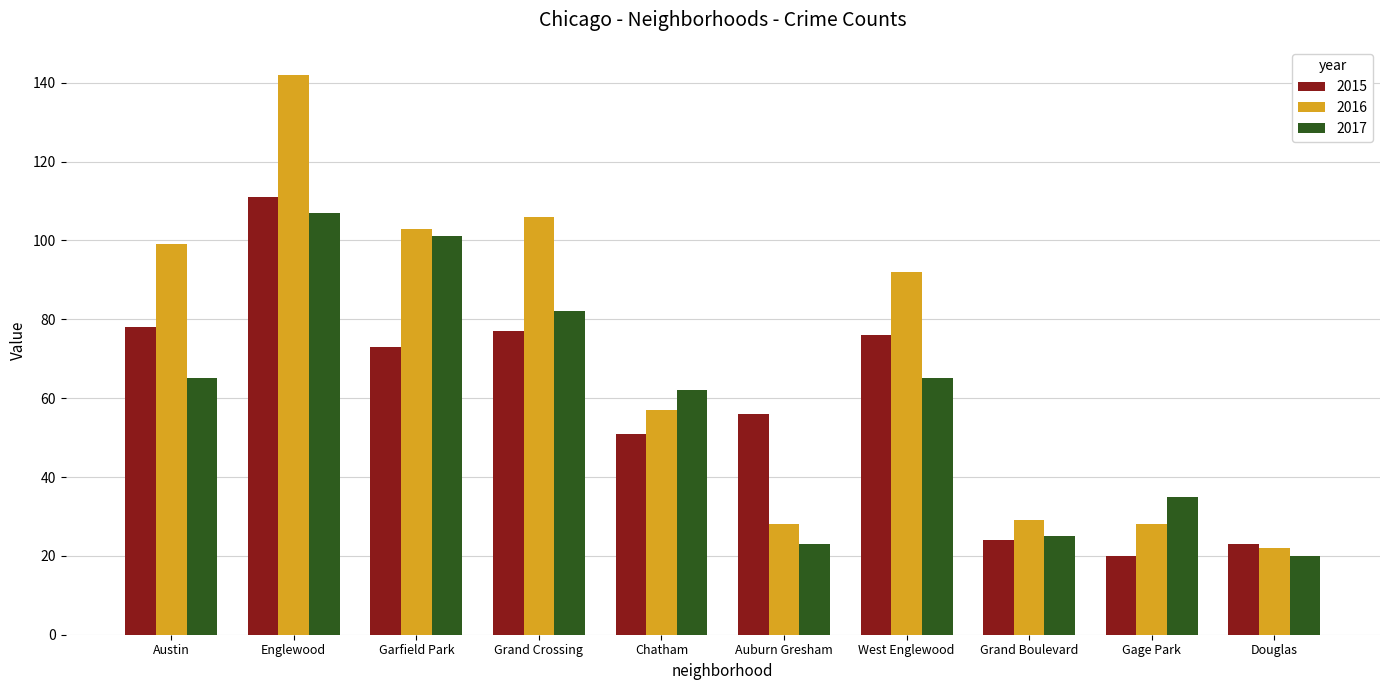

The 2015 series shows 24 at Grand Boulevard. True or false?

True